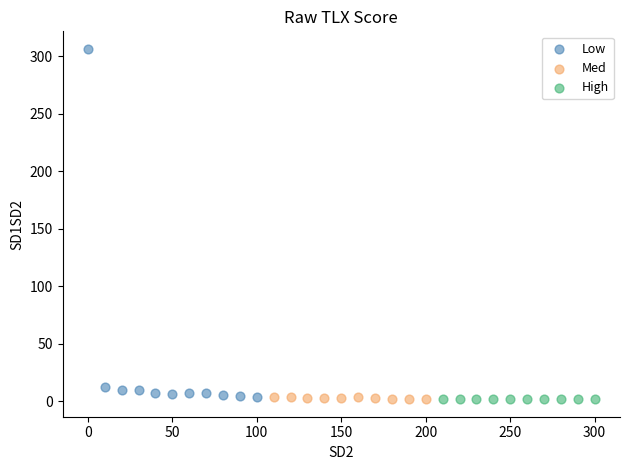

Which series has the widest spread of Y values?

Low